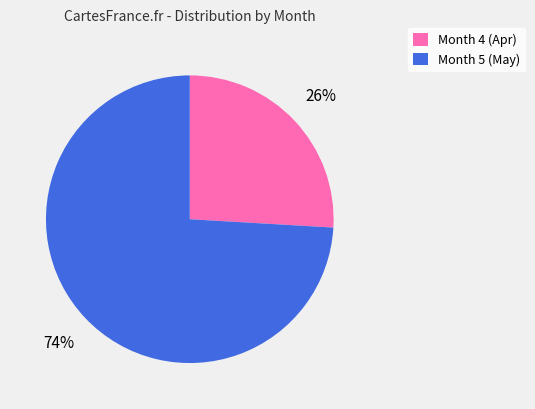

Which slice is the smallest?

Month 4 (Apr)